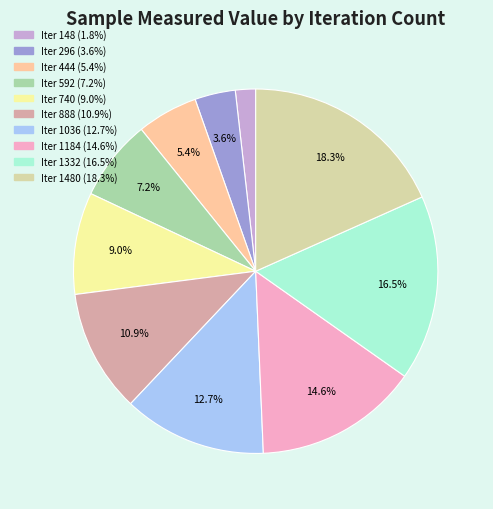

Is there a majority slice in this chart?

No